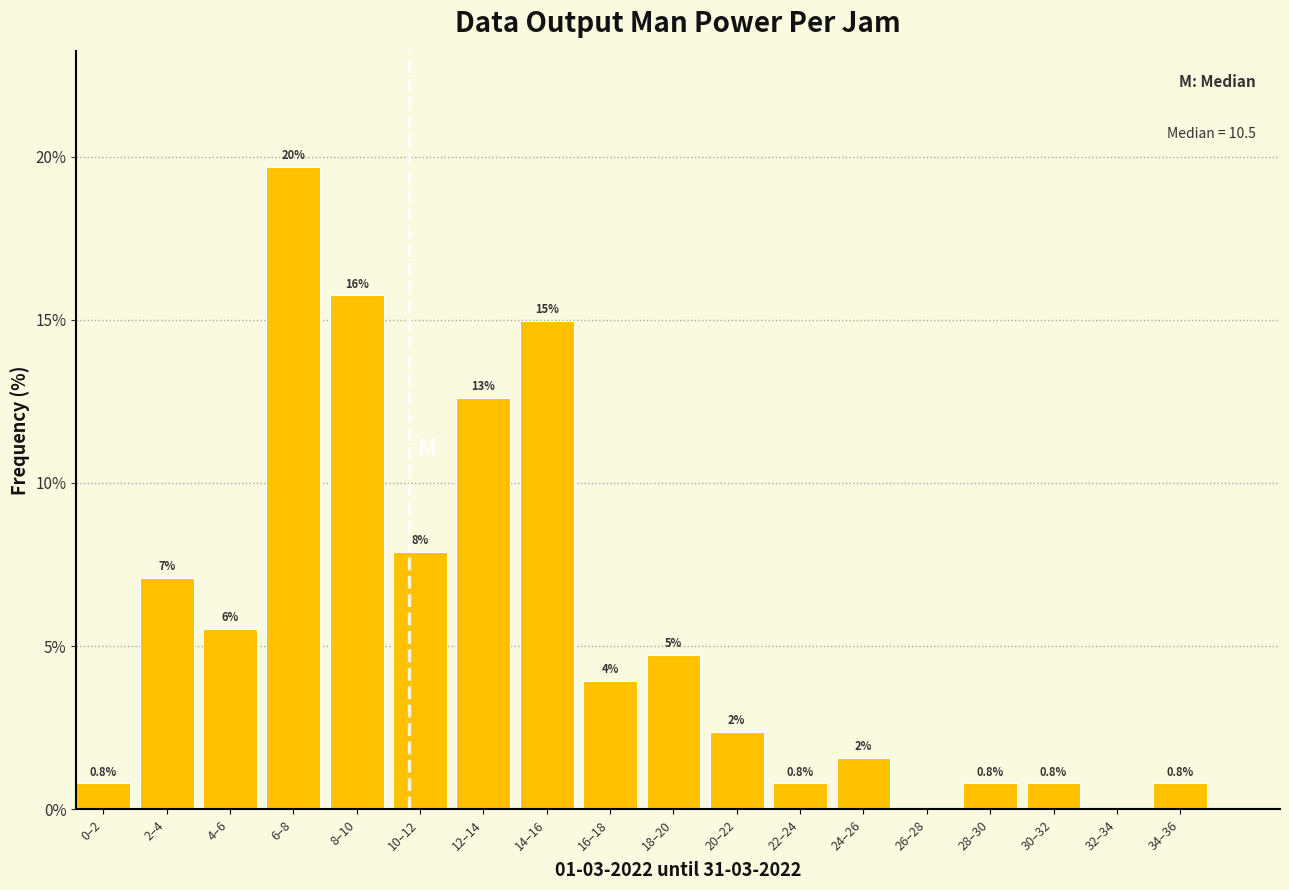

Are the bars horizontal?

No